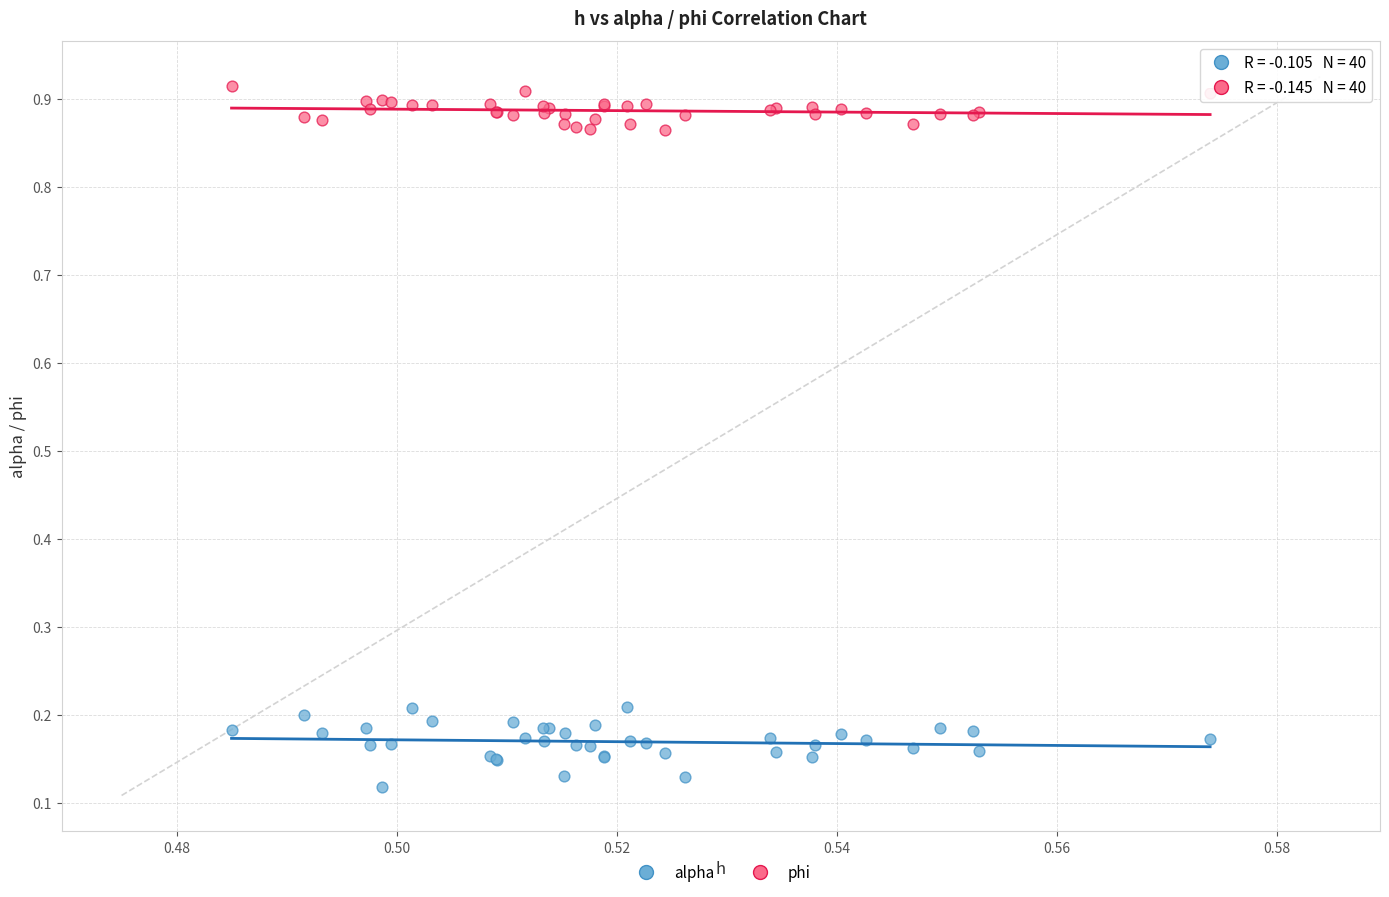

Which series has the largest Y range (max minus min)?

alpha